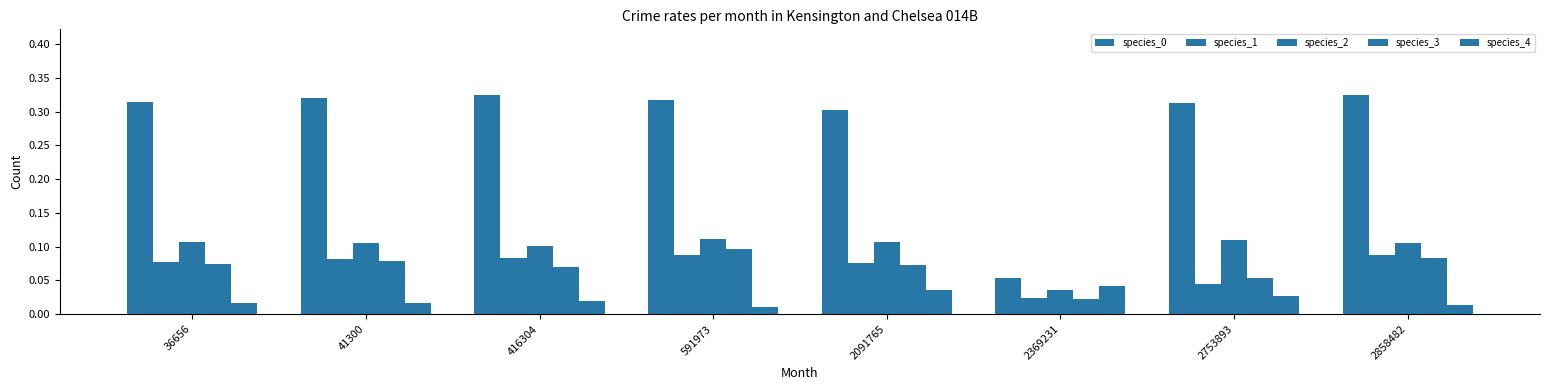

Are the bars grouped side by side (vs. stacked)?

Yes